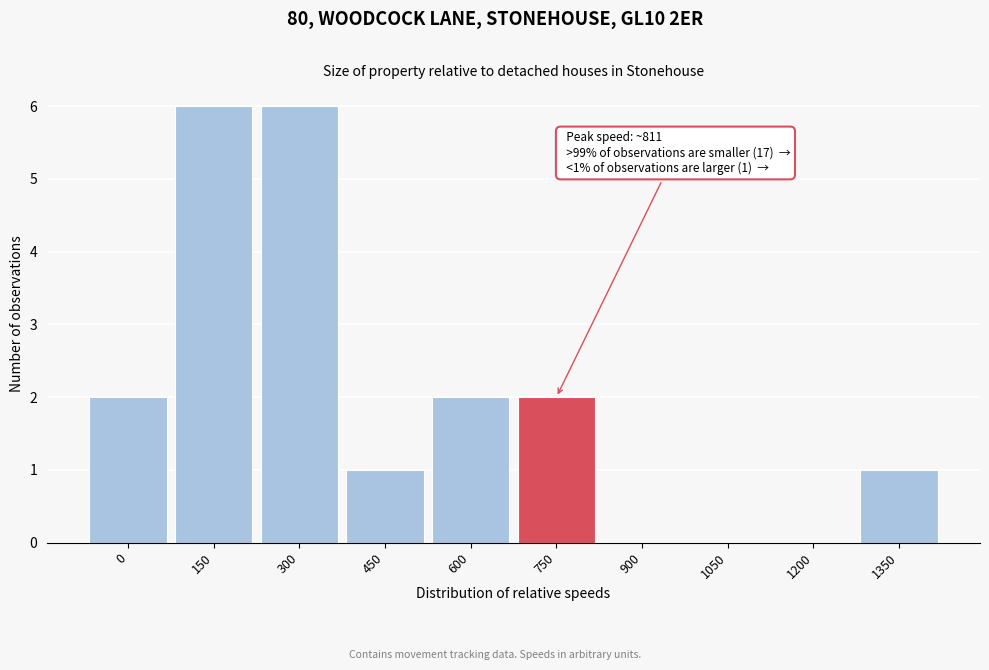

Reading right to left, list all the values displayed in this chart.

1350=1	1200=0	1050=0	900=0	750=2	600=2	450=1	300=6	150=6	0=2